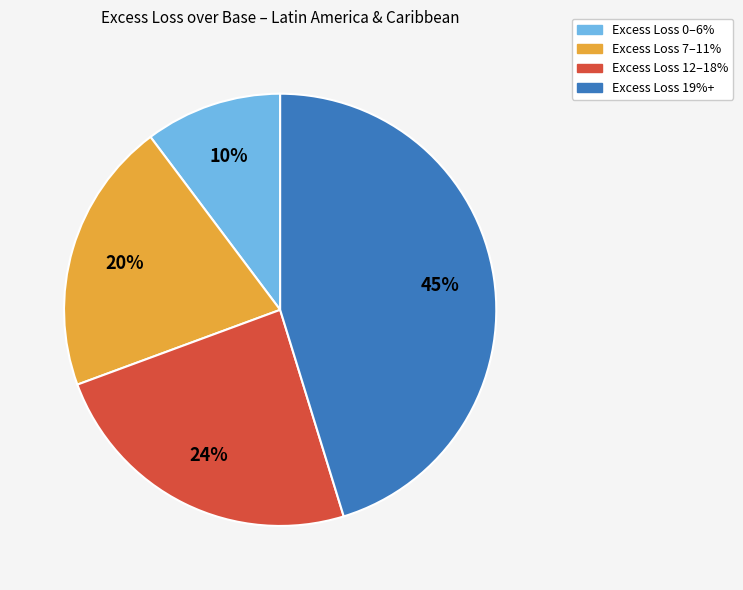

Count the number of slices in the pie.

4